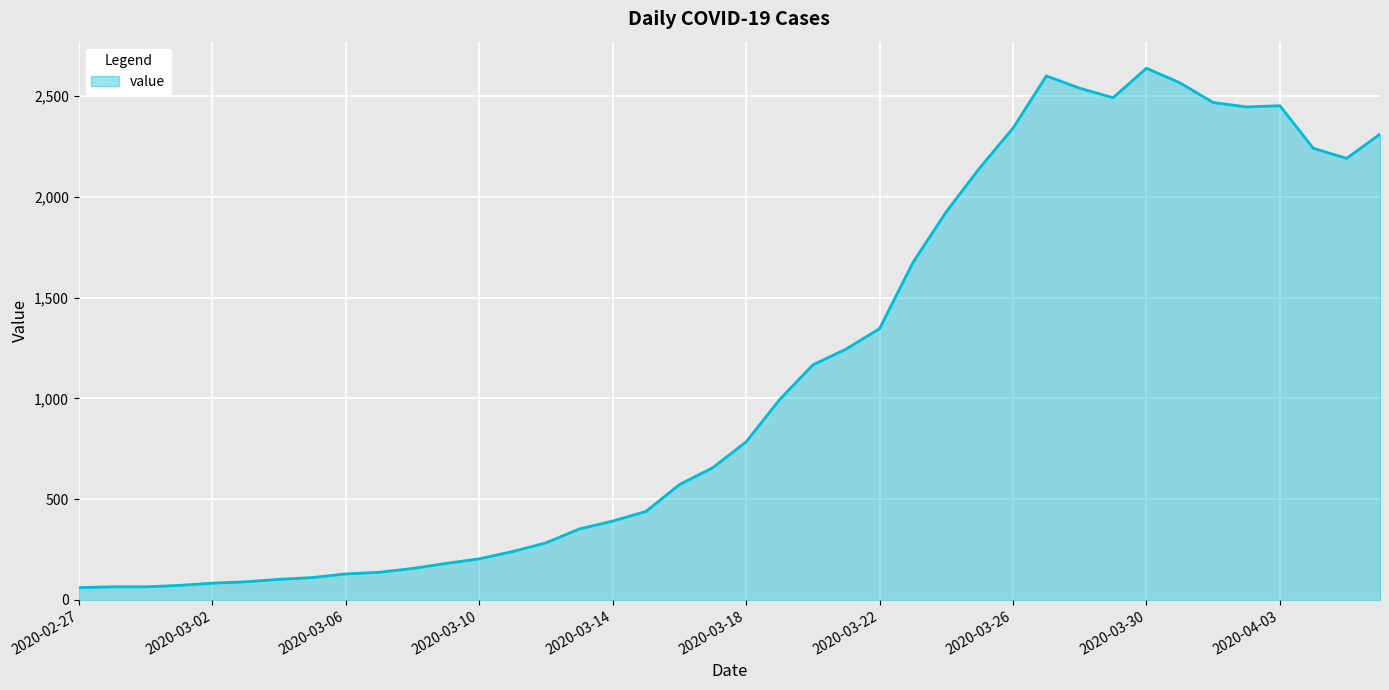

What is the difference between the maximum and minimum values?

2577